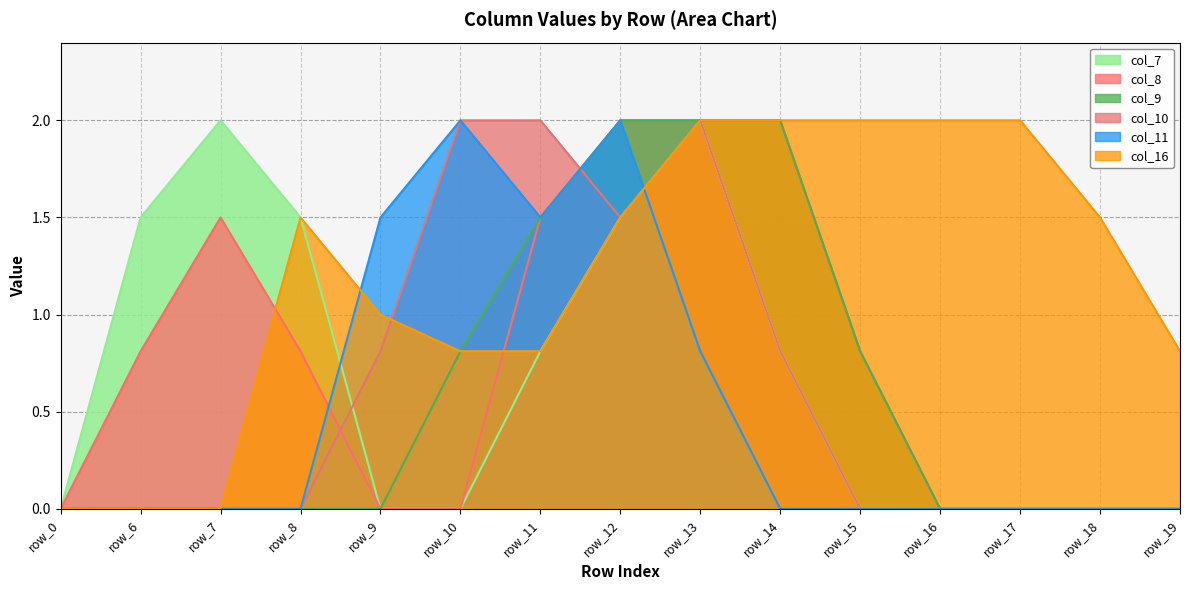

What is the greatest value displayed?

2.0